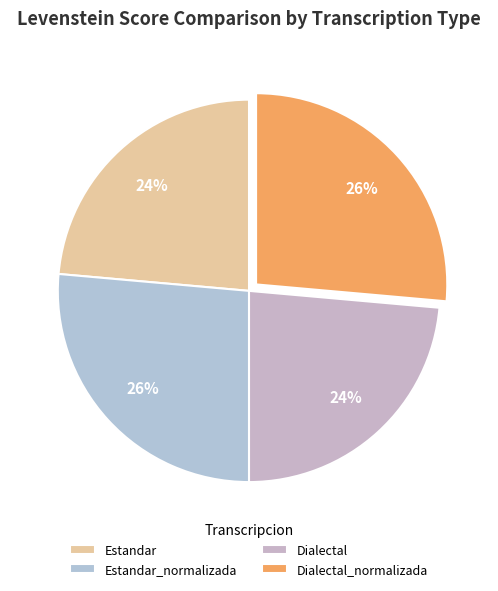

Does any single category account for the majority?

No